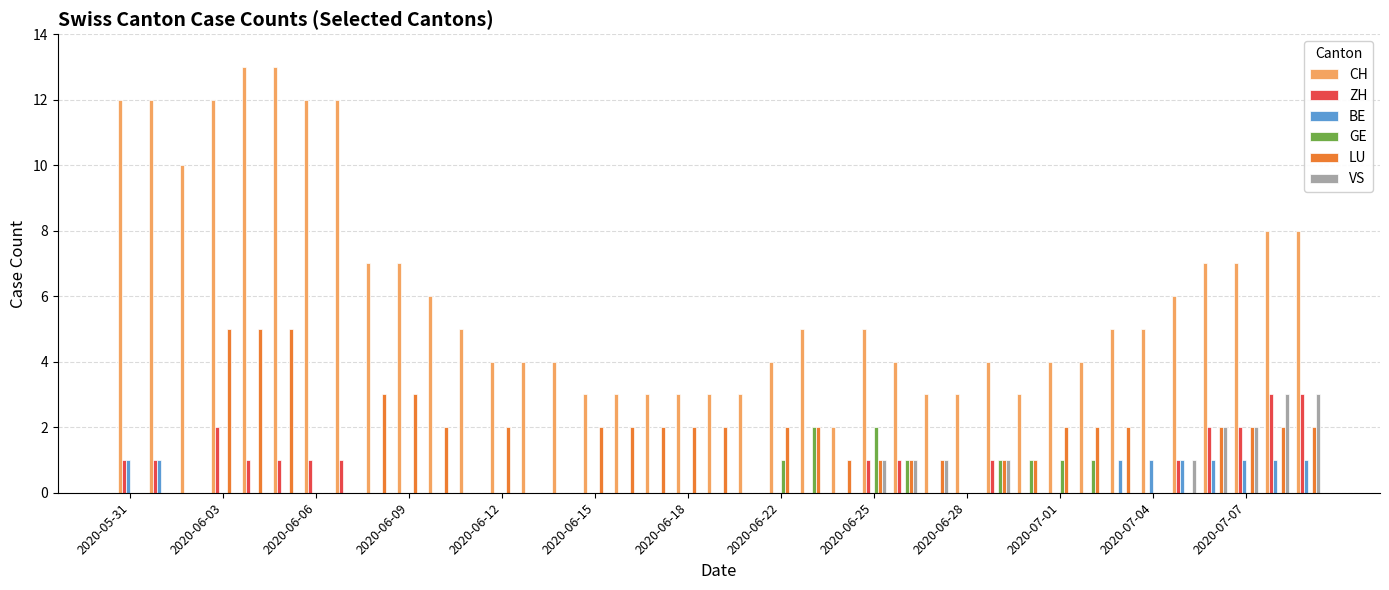

Are the bars horizontal?

No